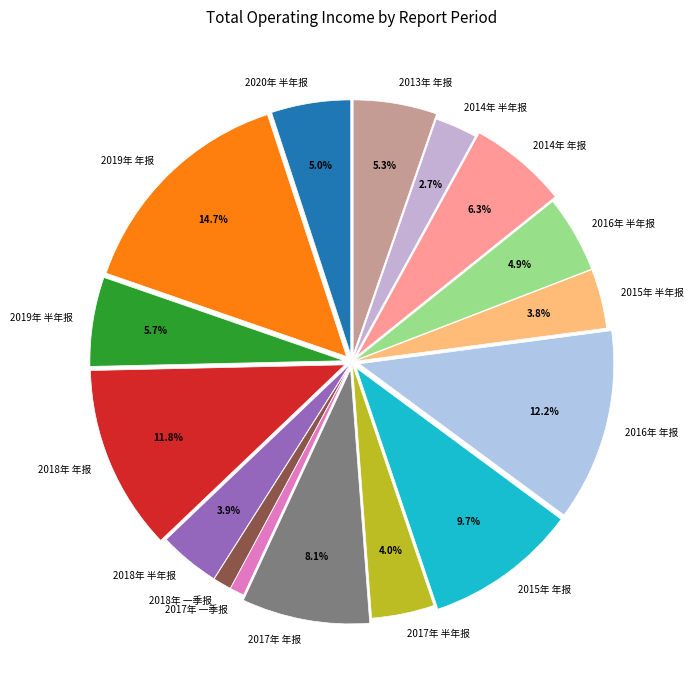

Which category has the biggest portion of the pie?

2019年 年报